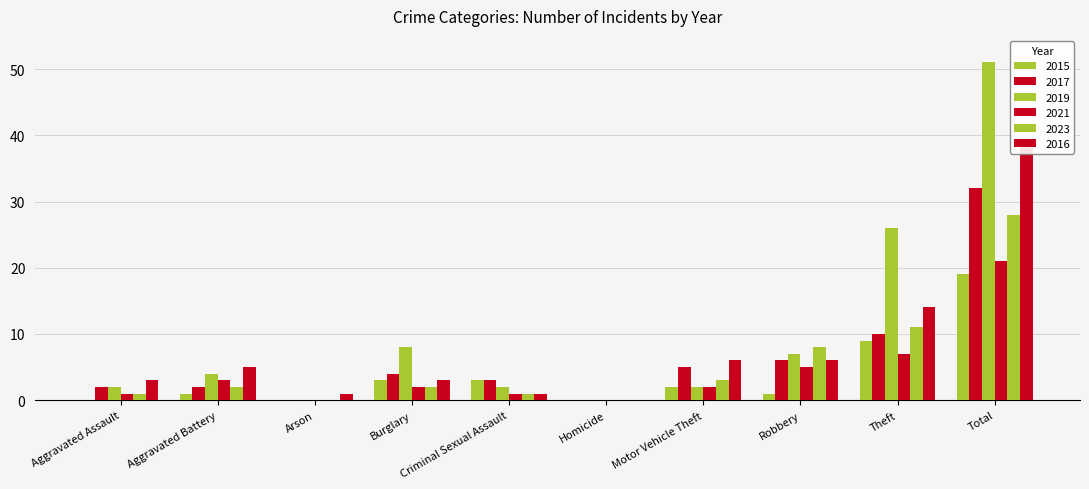

What is the label of the 1st bar from the right?

Total